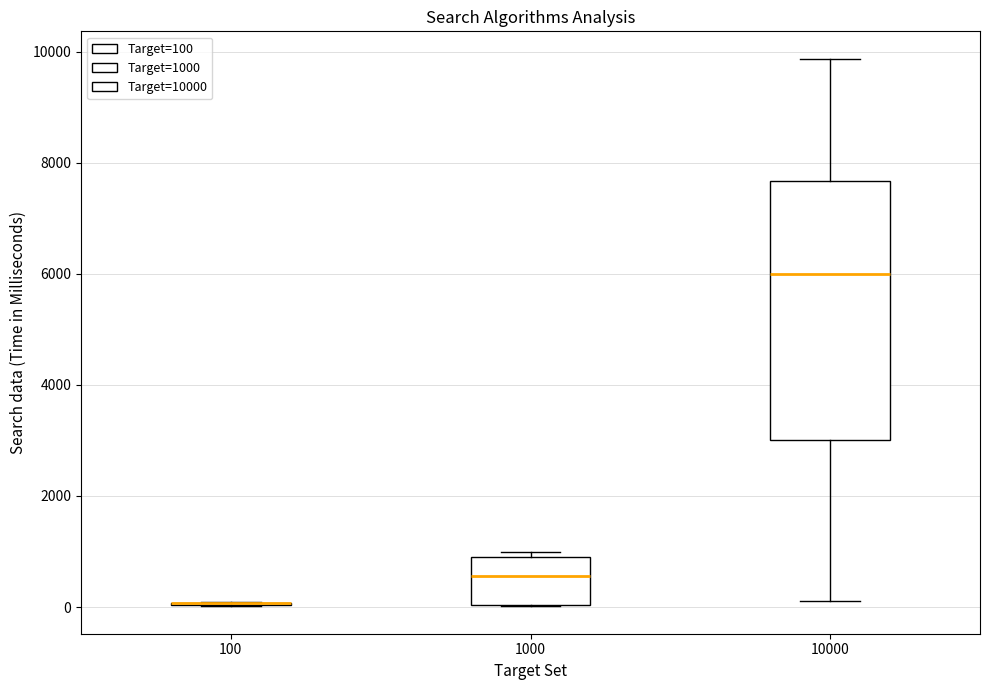

Reading left to right, transcribe this box plot: for each box, give where its median line is, the range the box spans, and where its two whiskers end, as read against the y-axis. The values are not printed on the chart, so give them approximately, as read against the axis.

100: box collapsed to a line at 0, whiskers 0 to 0
1000: median 600, box 0 to 800, whiskers 0 to 1000
10000: median 6000, box 3000 to 7600, whiskers 200 to 9800